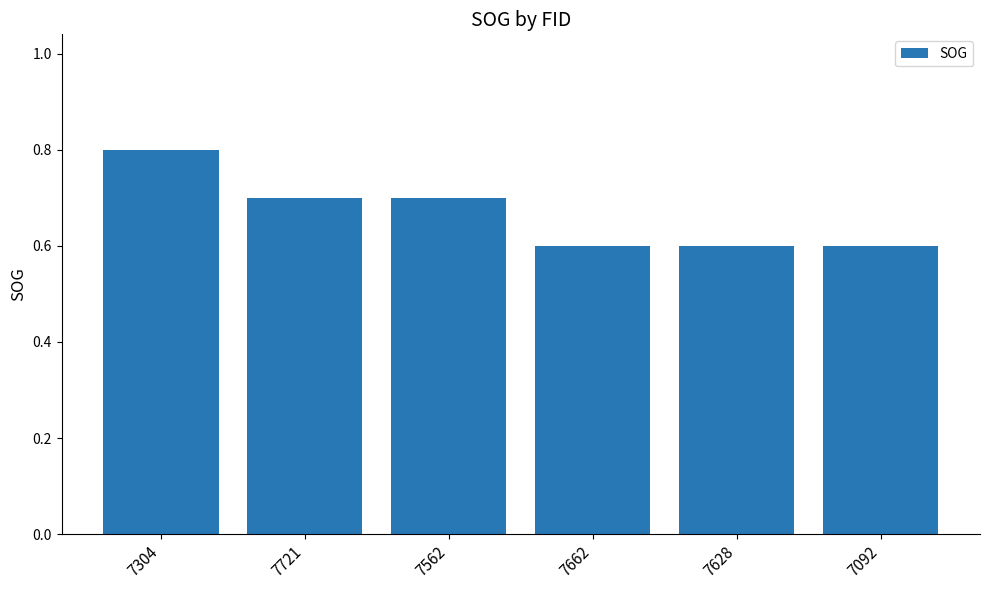

Does the chart contain stacked bars?

No